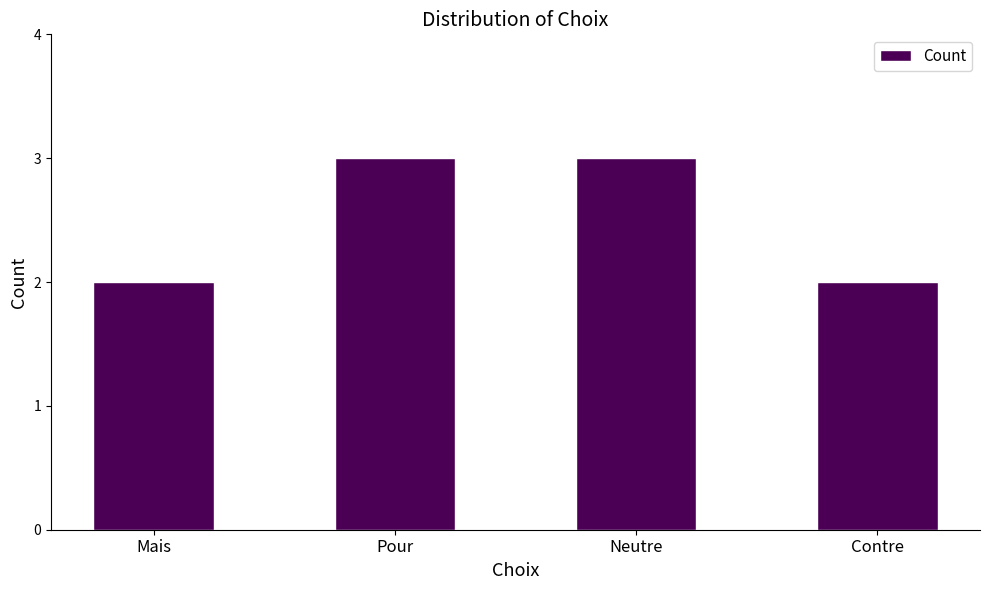

What is the sum of the values at Neutre and Mais?

5